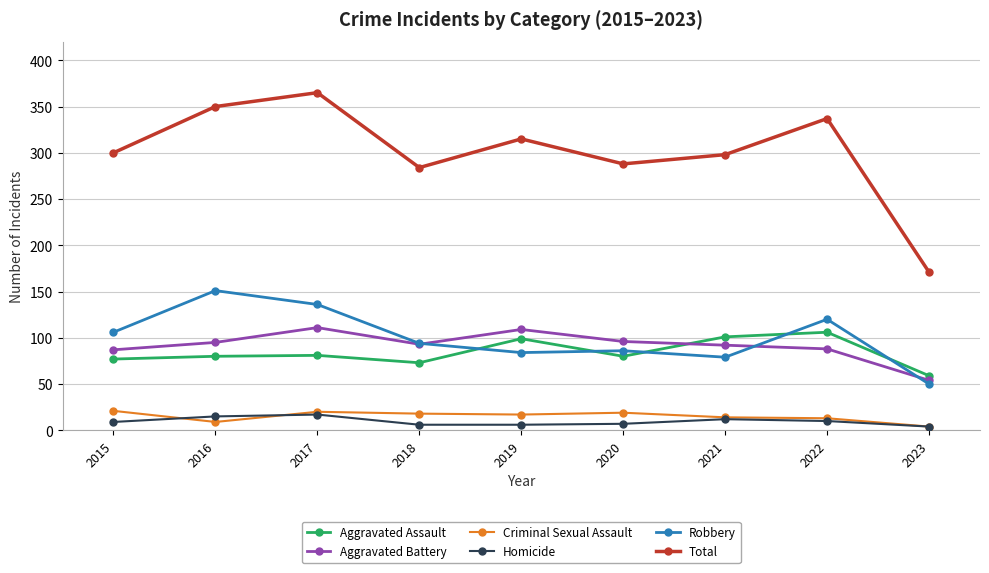

How many data points in Robbery are less than 94?

4